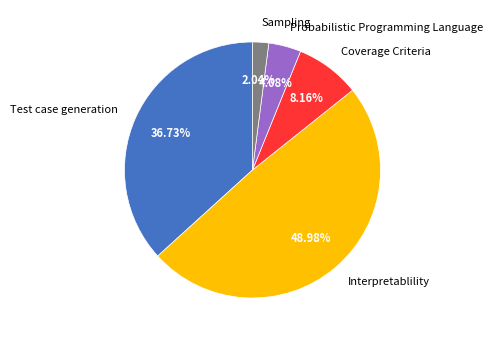

To the nearest percent, what percentage of the pie is Interpretablility?

49%